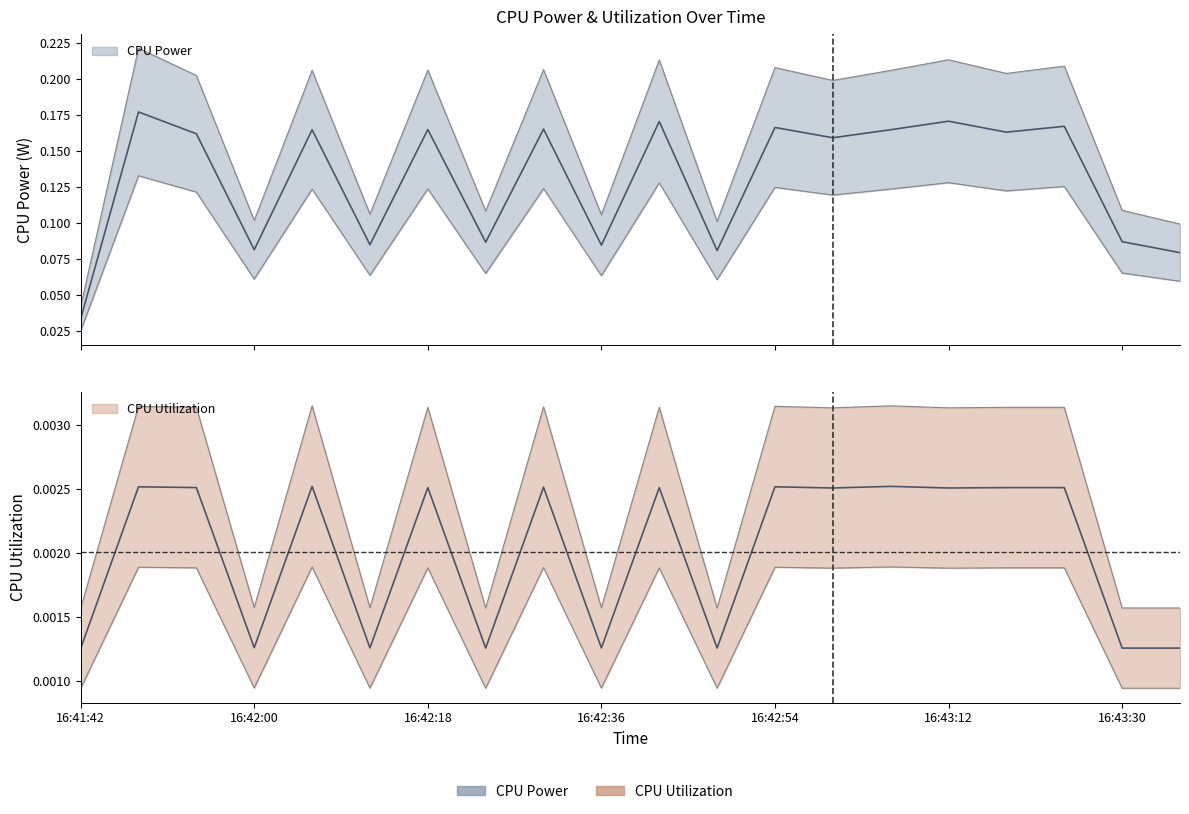

At which label is CPU Utilization closest to 0?

16:41:42